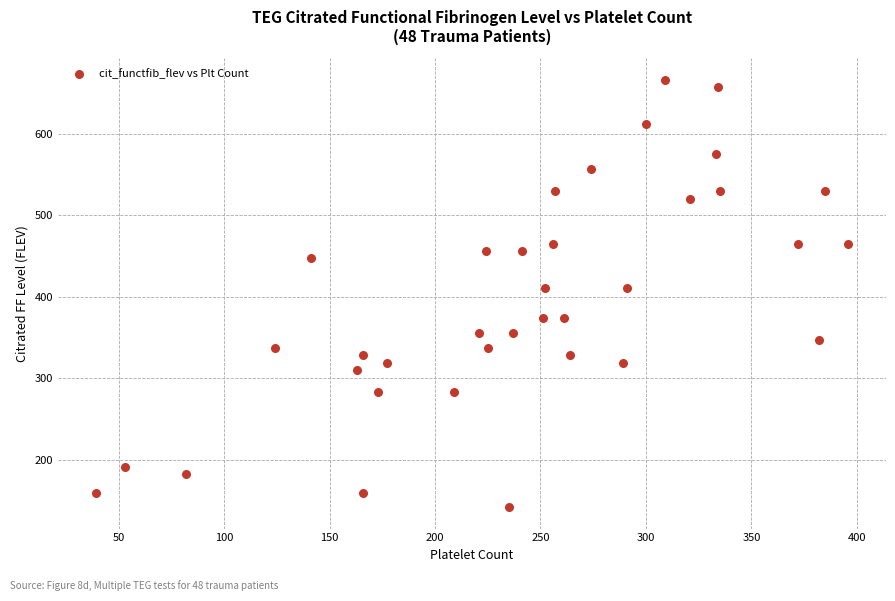

What is the range of Y values (max minus min)?

524.0